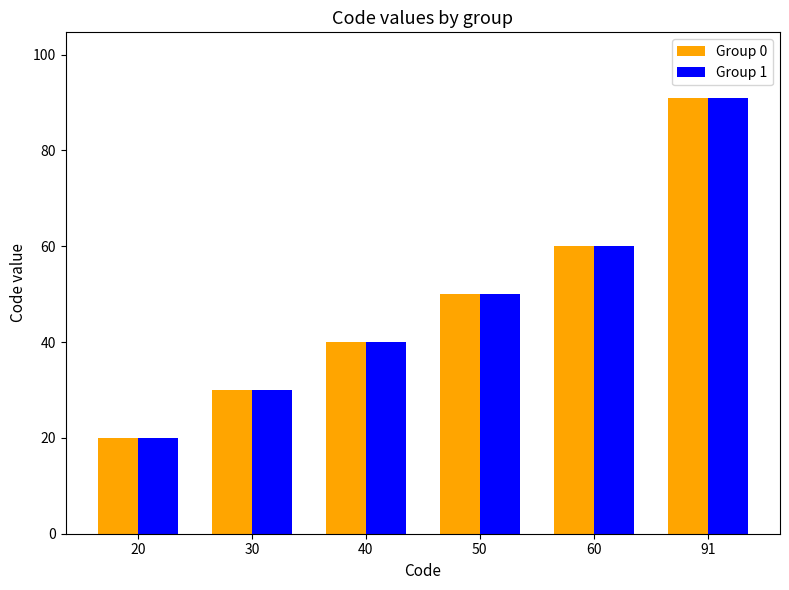

How many groups of bars are there?

6